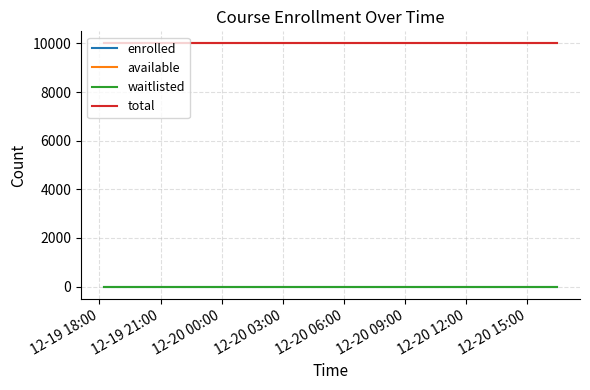

True or false: available and waitlisted cross at least once.

False